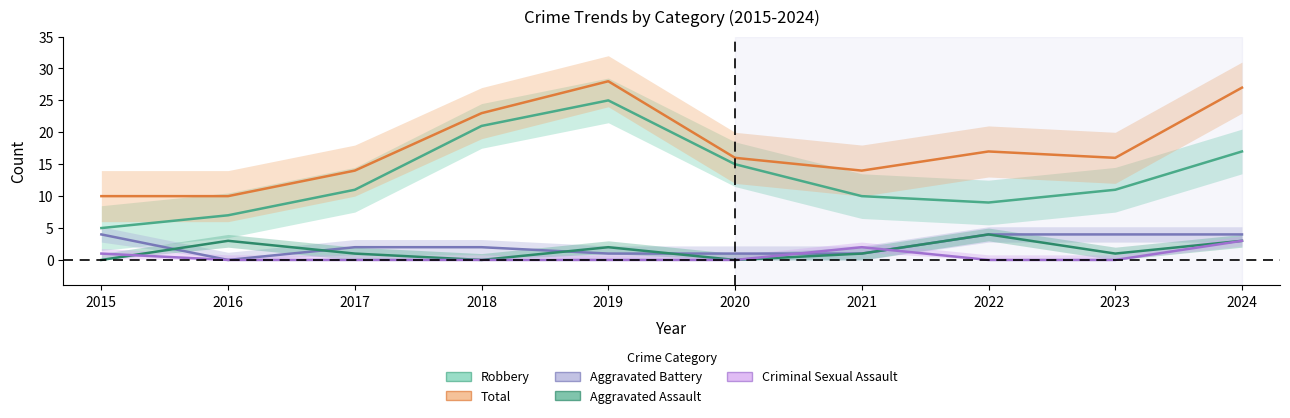

How many data points in Total are above 16?

4